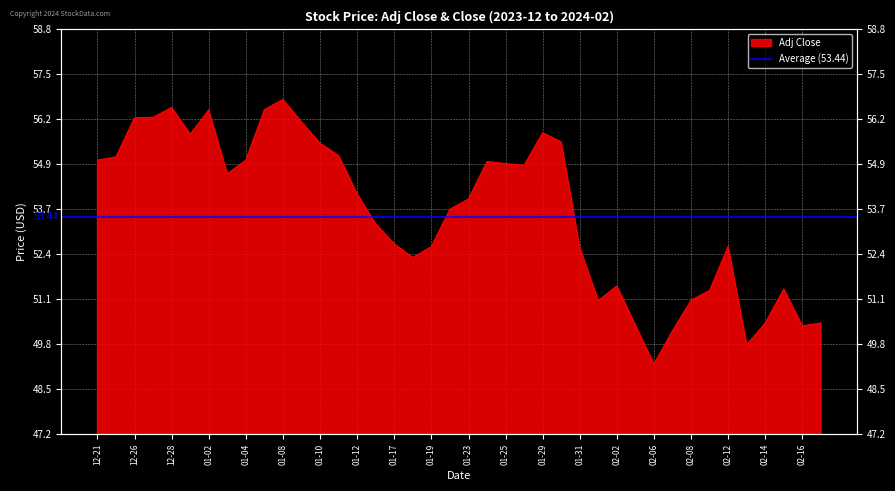

How many interior local peaks (higher than both neighbors) does the data have?

8